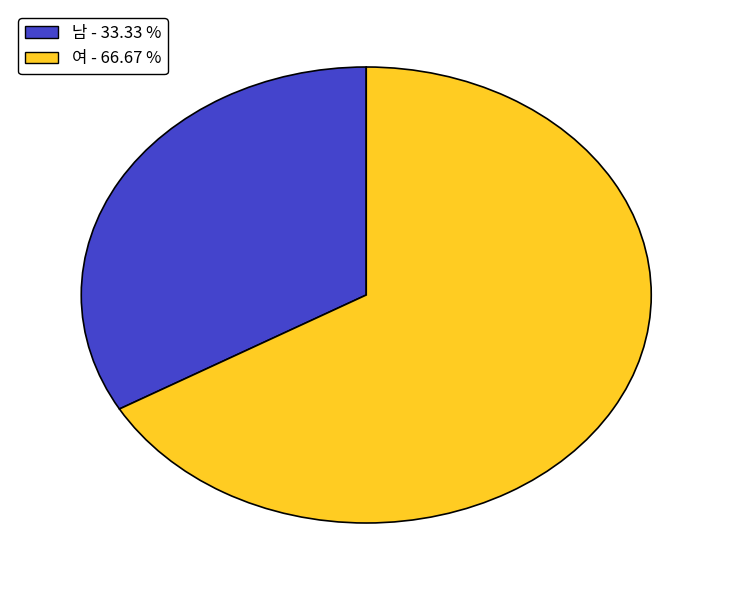

Is it true that 남 is 43% of the pie?

False